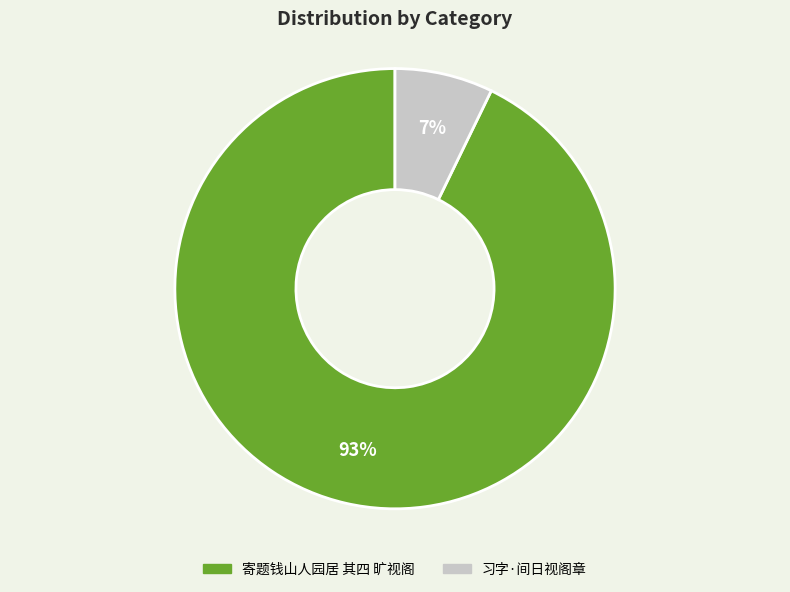

To the nearest percent, what is the difference between the largest and smallest slice percentages?

86%